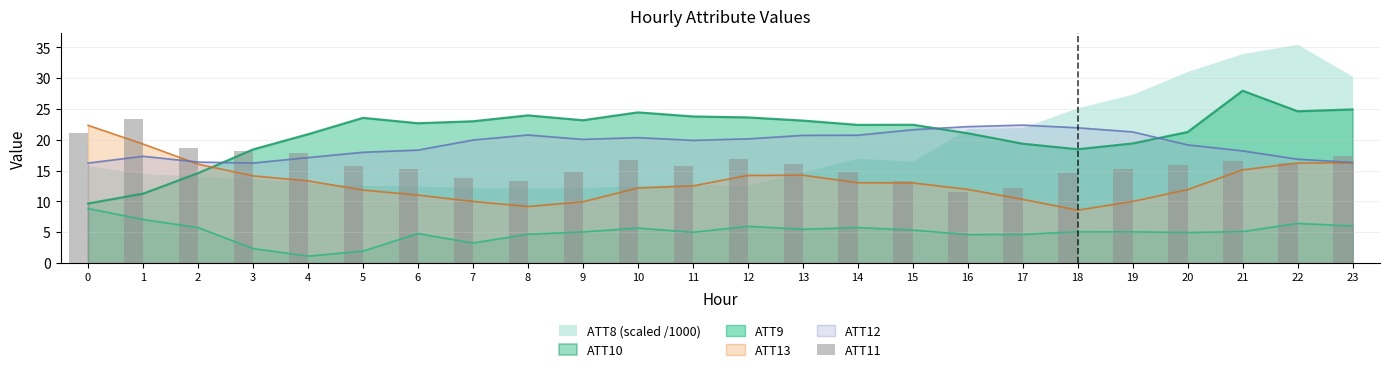

Which has a higher value, 16 or 2?

2